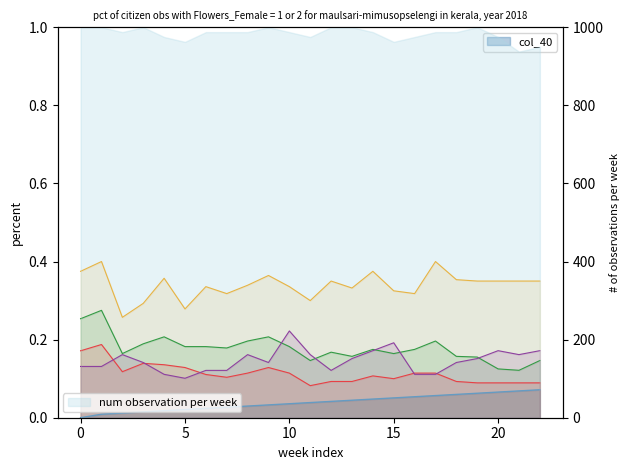

True or false: col_6 has a value of 0.1 at 1.

True